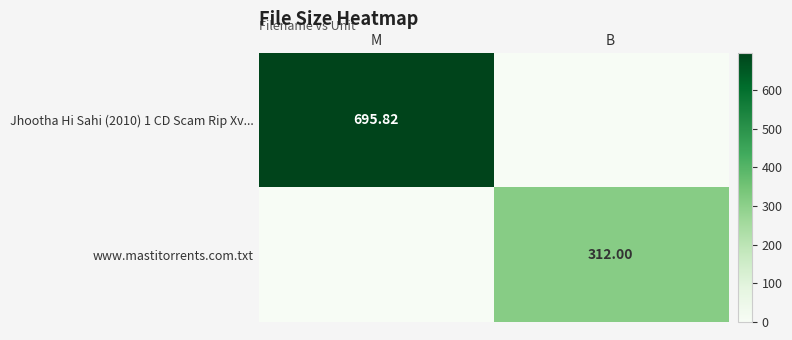

Is the value of www.mastitorrents.com.txt at B greater than the value of Jhootha Hi Sahi (2010) 1 CD Scam Rip Xv... at M?

No